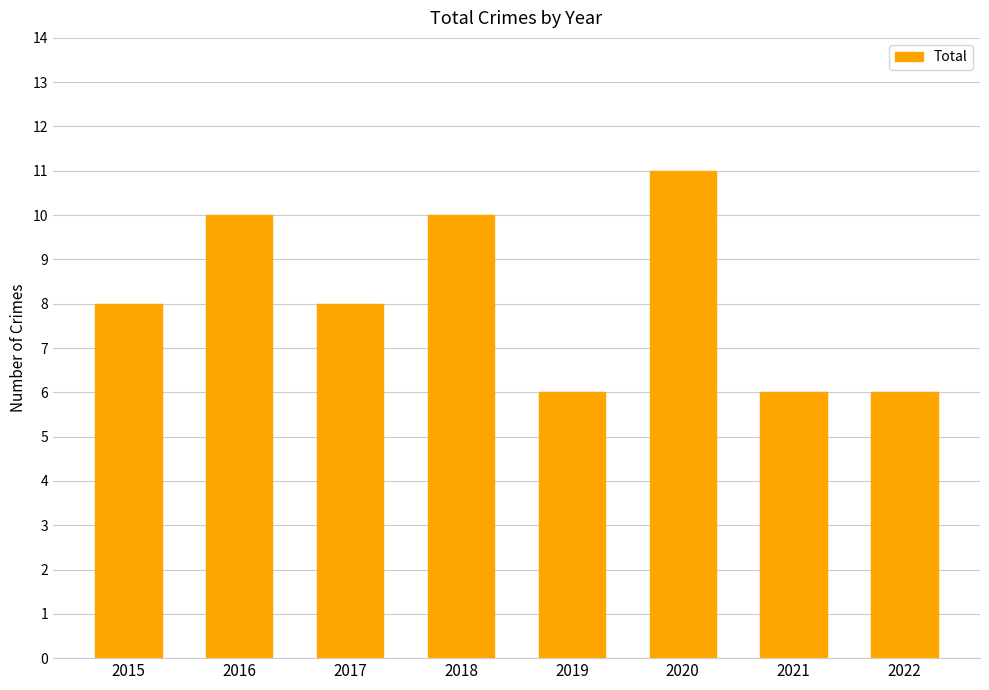

The chart shows a value of 10 at 2016. True or false?

True